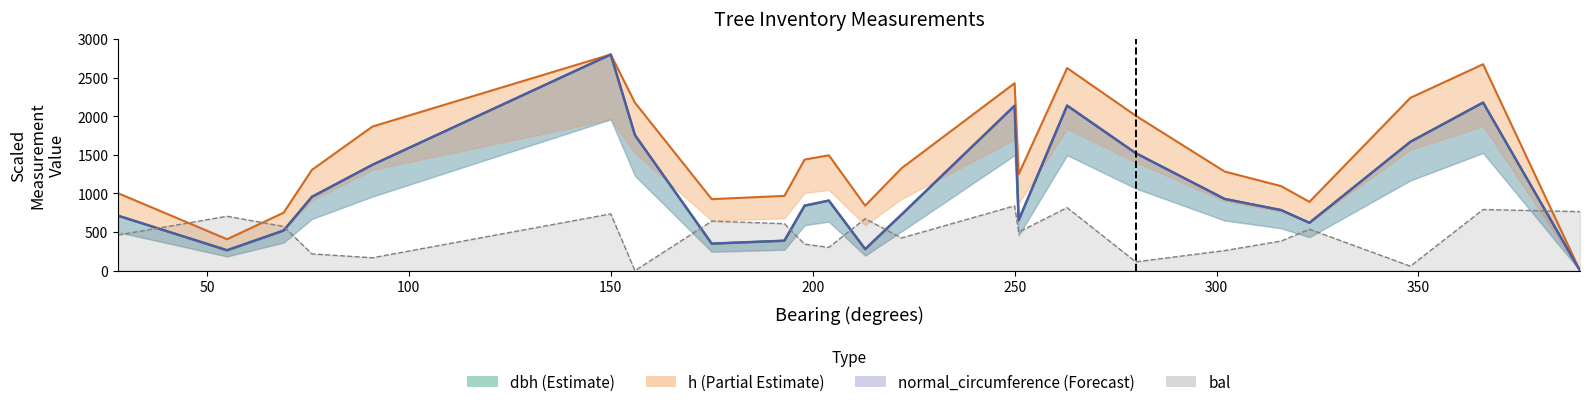

The value of normal_circumference (upper) at 18 is 335.1. True or false?

False